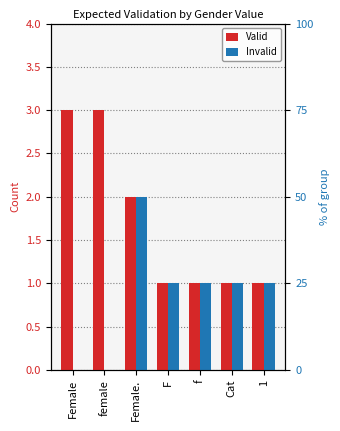

Reading left to right, transcribe all the data shown in this chart.

Valid: 3	3	2	1	1	1	1
Invalid: 0	0	2	1	1	1	1